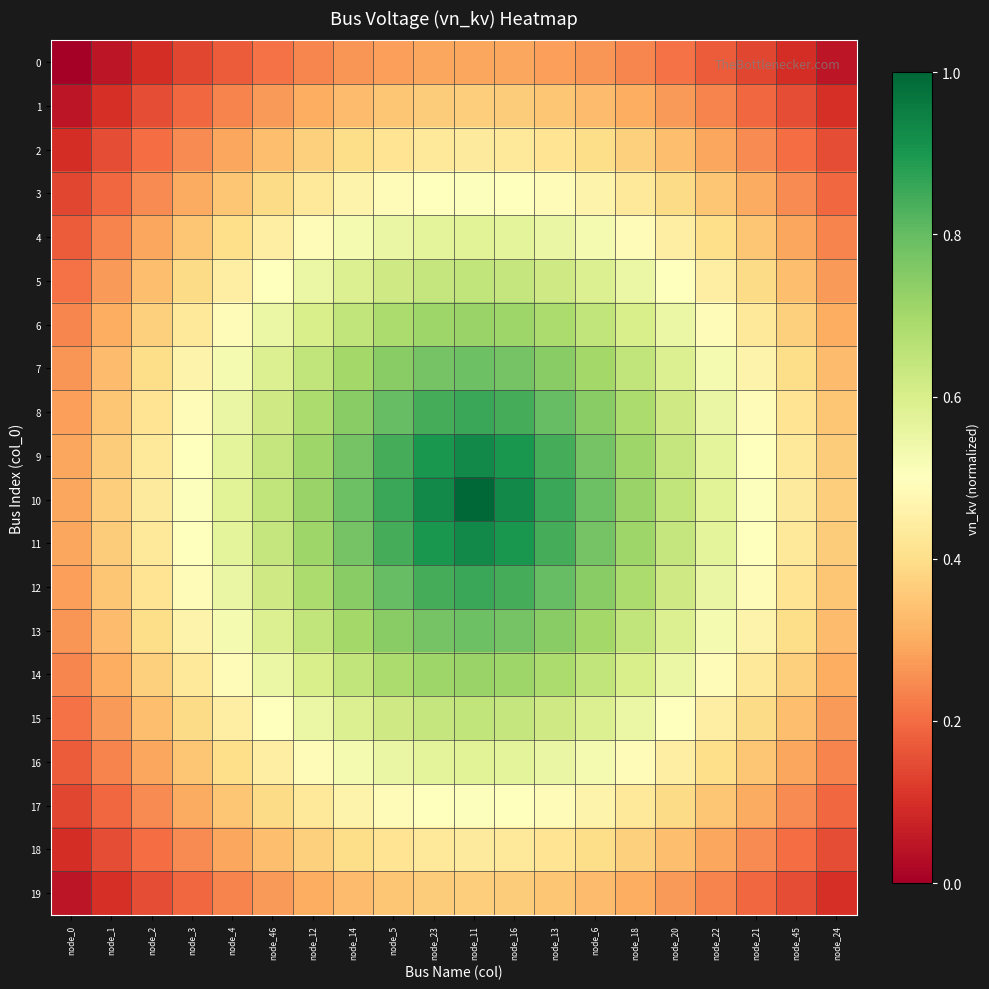

At node_21, list the series in order from smallest to largest.

0, 1, 19, 2, 18, 3, 17, 4, 16, 5, 15, 6, 14, 7, 13, 8, 12, 9, 11, 10